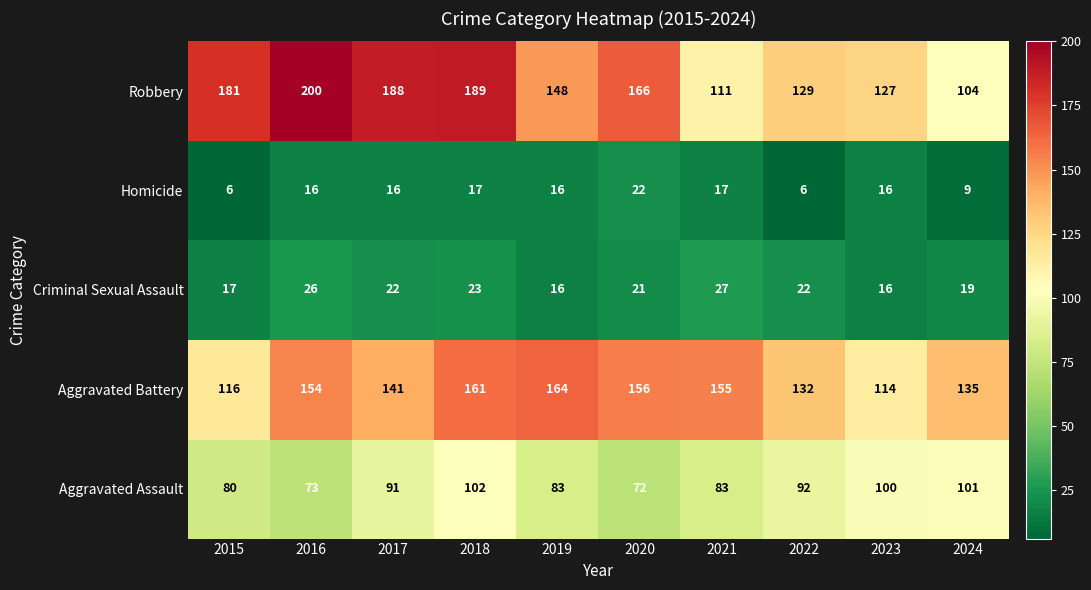

Which category has the highest value across all series?

2016